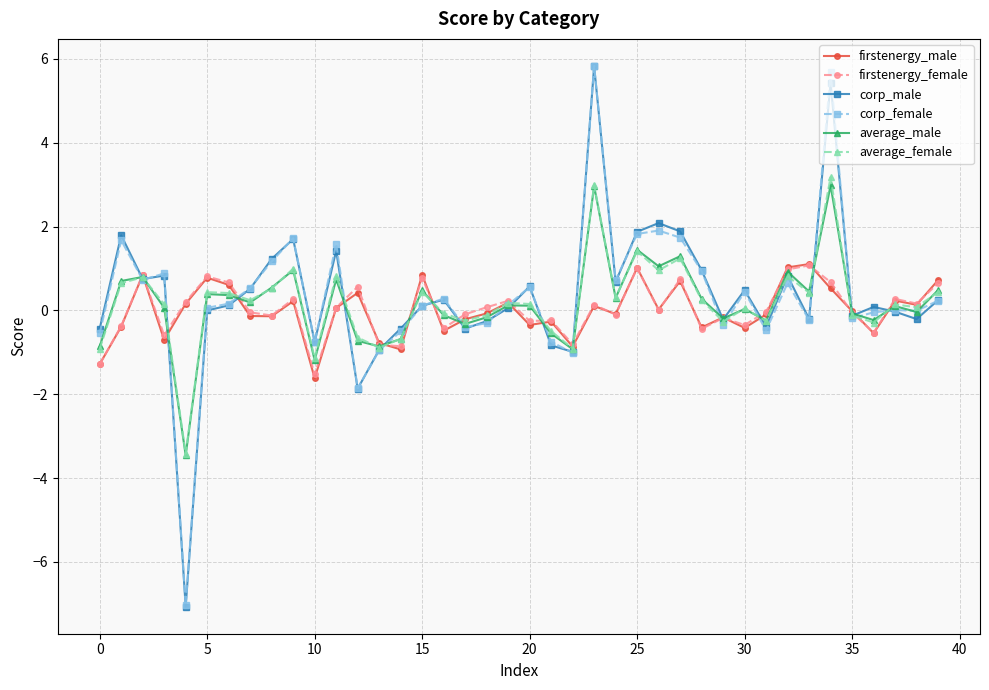

True or false: corp_male has more than 1 points higher than both neighbors.

True